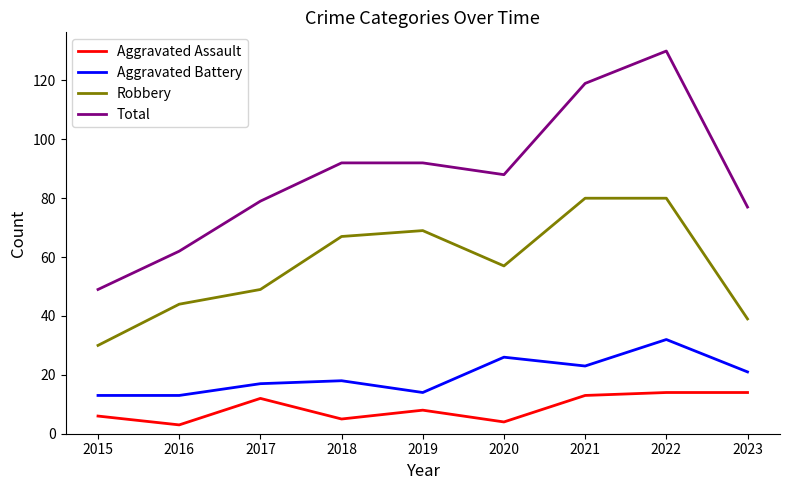

The value of Robbery at 2016 is 18. True or false?

False